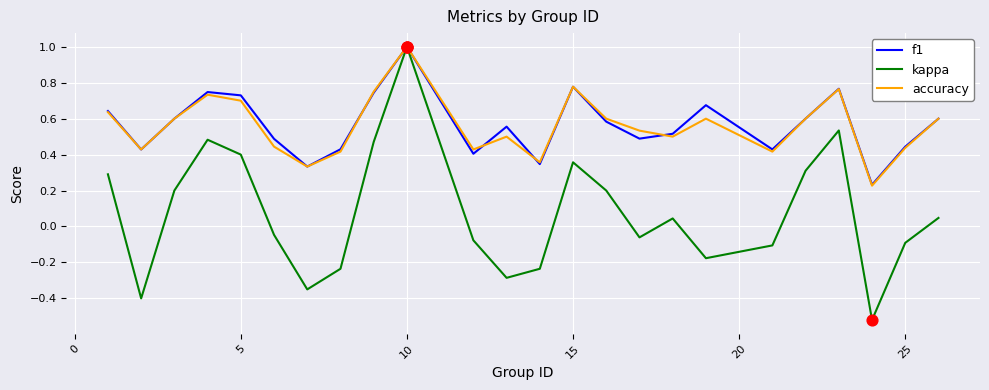

Which series has the largest range (max minus min)?

kappa